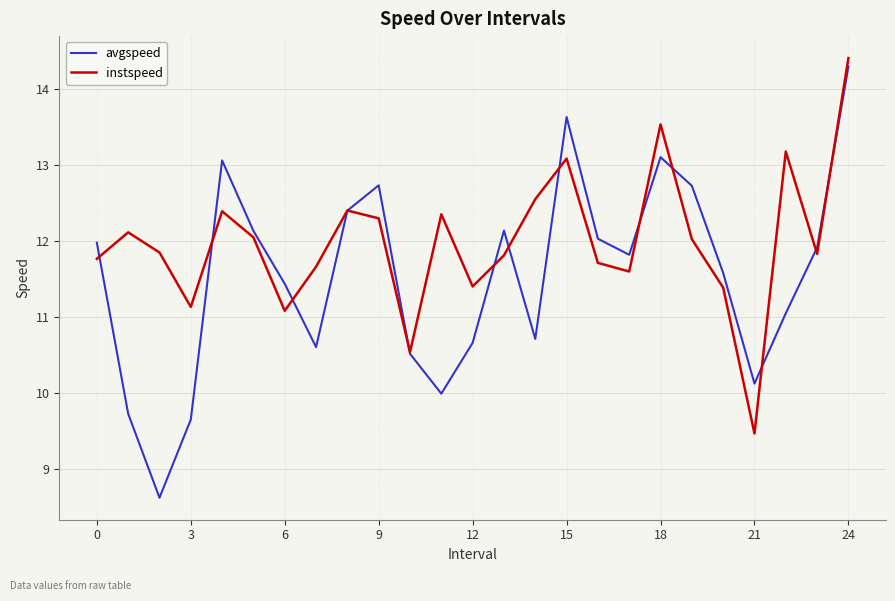

Reading left to right, transcribe all the data shown in this chart.

avgspeed: 12.0	9.7	8.6	9.7	13.1	12.1	11.4	10.6	12.4	12.7	10.5	10.0	10.7	12.1	10.7	13.6	12.0	11.8	13.1	12.7	11.6	10.1	11.1	11.9	14.3
instspeed: 11.8	12.1	11.8	11.1	12.4	12.0	11.1	11.7	12.4	12.3	10.5	12.4	11.4	11.8	12.5	13.1	11.7	11.6	13.5	12.0	11.4	9.5	13.2	11.8	14.4